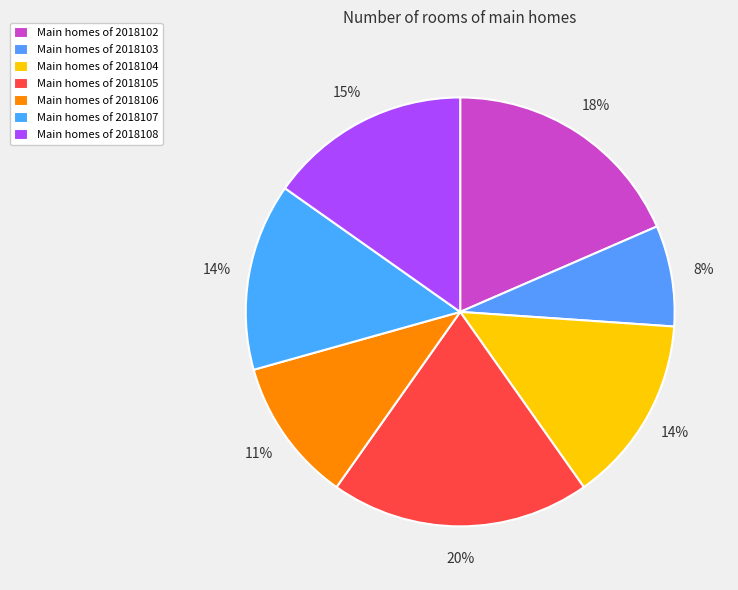

Is there a majority slice in this chart?

No